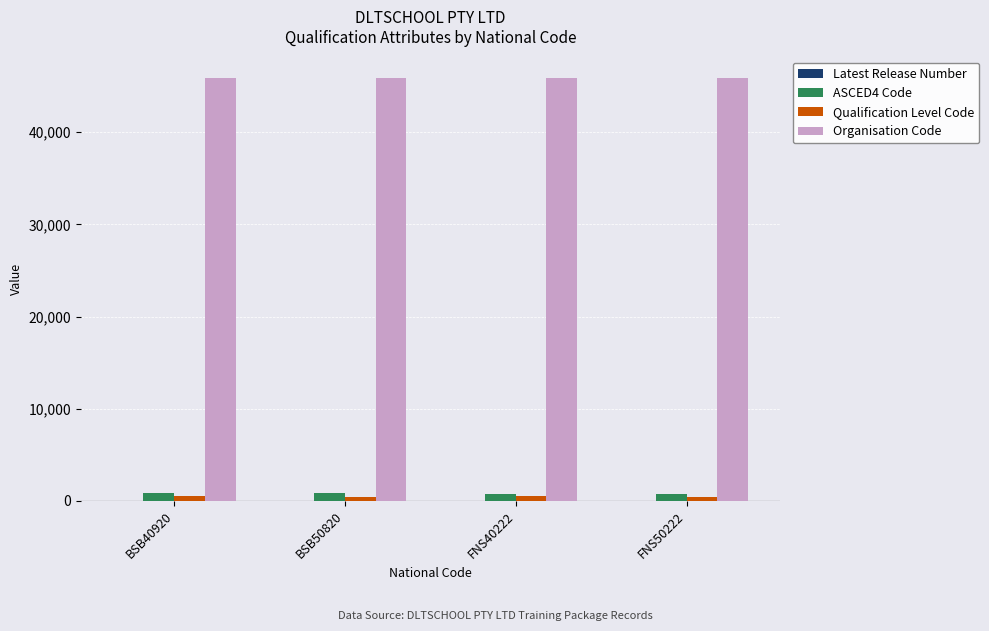

Is it true that Qualification Level Code equals 511 at BSB40920?

True